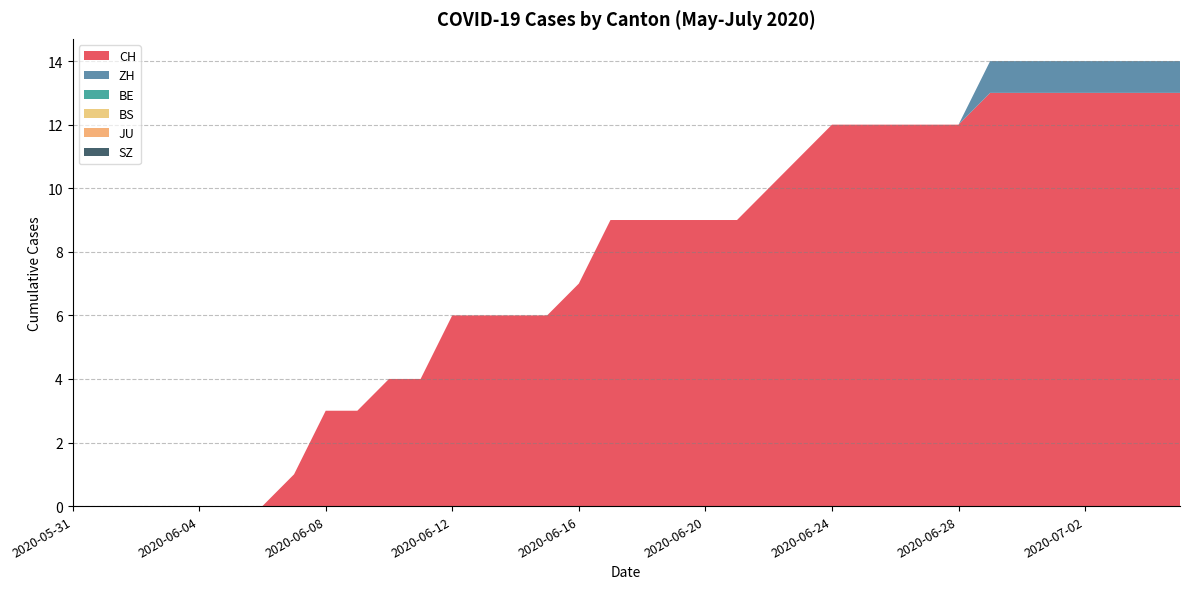

Reading right to left, list all the values displayed in this chart.

CH: 2020-07-05=13	2020-07-04=13	2020-07-03=13	2020-07-02=13	2020-07-01=13	2020-06-30=13	2020-06-29=13	2020-06-28=12	2020-06-27=12	2020-06-26=12	2020-06-25=12	2020-06-24=12	2020-06-23=11	2020-06-22=10	2020-06-21=9	2020-06-20=9	2020-06-19=9	2020-06-18=9	2020-06-17=9	2020-06-16=7	2020-06-15=6	2020-06-14=6	2020-06-13=6	2020-06-12=6	2020-06-11=4	2020-06-10=4	2020-06-09=3	2020-06-08=3	2020-06-07=1	2020-06-06=0	2020-06-05=0	2020-06-04=0	2020-06-03=0	2020-06-02=0	2020-06-01=0	2020-05-31=0
ZH: 2020-07-05=1	2020-07-04=1	2020-07-03=1	2020-07-02=1	2020-07-01=1	2020-06-30=1	2020-06-29=1	2020-06-28=0	2020-06-27=0	2020-06-26=0	2020-06-25=0	2020-06-24=0	2020-06-23=0	2020-06-22=0	2020-06-21=0	2020-06-20=0	2020-06-19=0	2020-06-18=0	2020-06-17=0	2020-06-16=0	2020-06-15=0	2020-06-14=0	2020-06-13=0	2020-06-12=0	2020-06-11=0	2020-06-10=0	2020-06-09=0	2020-06-08=0	2020-06-07=0	2020-06-06=0	2020-06-05=0	2020-06-04=0	2020-06-03=0	2020-06-02=0	2020-06-01=0	2020-05-31=0
BE: 2020-07-05=0	2020-07-04=0	2020-07-03=0	2020-07-02=0	2020-07-01=0	2020-06-30=0	2020-06-29=0	2020-06-28=0	2020-06-27=0	2020-06-26=0	2020-06-25=0	2020-06-24=0	2020-06-23=0	2020-06-22=0	2020-06-21=0	2020-06-20=0	2020-06-19=0	2020-06-18=0	2020-06-17=0	2020-06-16=0	2020-06-15=0	2020-06-14=0	2020-06-13=0	2020-06-12=0	2020-06-11=0	2020-06-10=0	2020-06-09=0	2020-06-08=0	2020-06-07=0	2020-06-06=0	2020-06-05=0	2020-06-04=0	2020-06-03=0	2020-06-02=0	2020-06-01=0	2020-05-31=0
BS: 2020-07-05=0	2020-07-04=0	2020-07-03=0	2020-07-02=0	2020-07-01=0	2020-06-30=0	2020-06-29=0	2020-06-28=0	2020-06-27=0	2020-06-26=0	2020-06-25=0	2020-06-24=0	2020-06-23=0	2020-06-22=0	2020-06-21=0	2020-06-20=0	2020-06-19=0	2020-06-18=0	2020-06-17=0	2020-06-16=0	2020-06-15=0	2020-06-14=0	2020-06-13=0	2020-06-12=0	2020-06-11=0	2020-06-10=0	2020-06-09=0	2020-06-08=0	2020-06-07=0	2020-06-06=0	2020-06-05=0	2020-06-04=0	2020-06-03=0	2020-06-02=0	2020-06-01=0	2020-05-31=0
JU: 2020-07-05=0	2020-07-04=0	2020-07-03=0	2020-07-02=0	2020-07-01=0	2020-06-30=0	2020-06-29=0	2020-06-28=0	2020-06-27=0	2020-06-26=0	2020-06-25=0	2020-06-24=0	2020-06-23=0	2020-06-22=0	2020-06-21=0	2020-06-20=0	2020-06-19=0	2020-06-18=0	2020-06-17=0	2020-06-16=0	2020-06-15=0	2020-06-14=0	2020-06-13=0	2020-06-12=0	2020-06-11=0	2020-06-10=0	2020-06-09=0	2020-06-08=0	2020-06-07=0	2020-06-06=0	2020-06-05=0	2020-06-04=0	2020-06-03=0	2020-06-02=0	2020-06-01=0	2020-05-31=0
SZ: 2020-07-05=0	2020-07-04=0	2020-07-03=0	2020-07-02=0	2020-07-01=0	2020-06-30=0	2020-06-29=0	2020-06-28=0	2020-06-27=0	2020-06-26=0	2020-06-25=0	2020-06-24=0	2020-06-23=0	2020-06-22=0	2020-06-21=0	2020-06-20=0	2020-06-19=0	2020-06-18=0	2020-06-17=0	2020-06-16=0	2020-06-15=0	2020-06-14=0	2020-06-13=0	2020-06-12=0	2020-06-11=0	2020-06-10=0	2020-06-09=0	2020-06-08=0	2020-06-07=0	2020-06-06=0	2020-06-05=0	2020-06-04=0	2020-06-03=0	2020-06-02=0	2020-06-01=0	2020-05-31=0